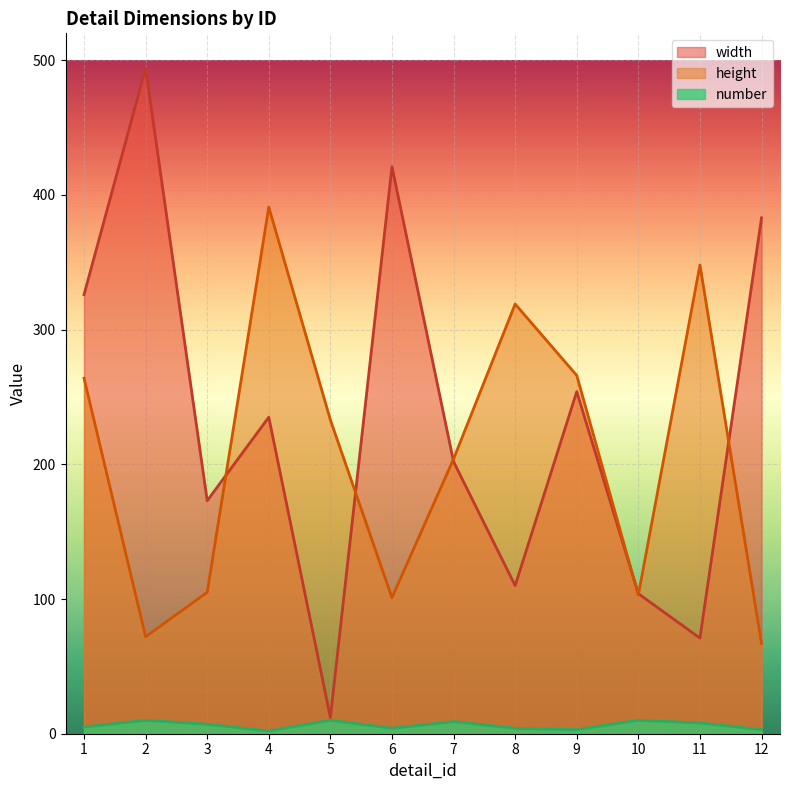

Count the number of categories in the chart.

12